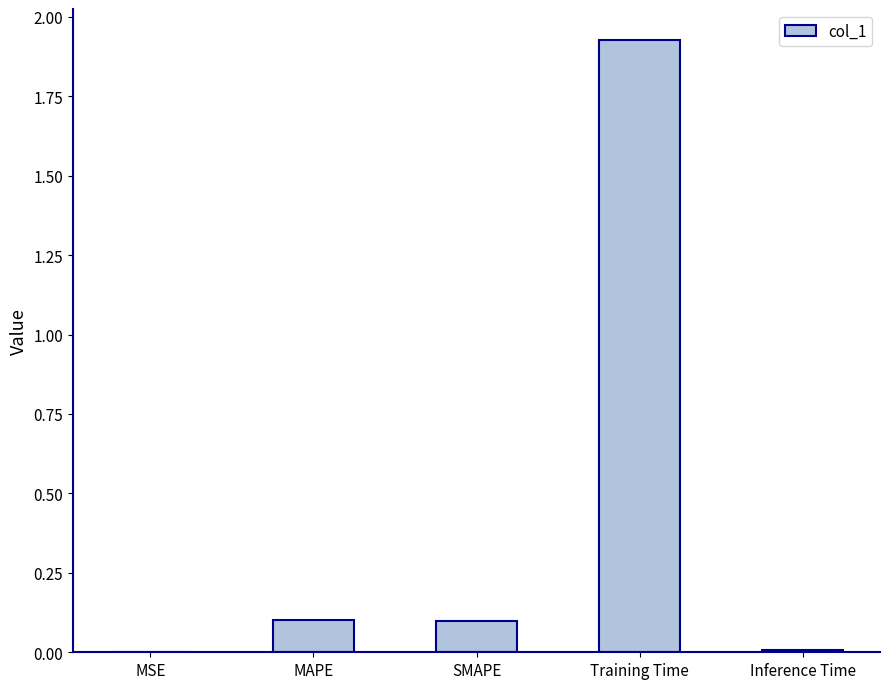

The value at MSE is 0.0. True or false?

True